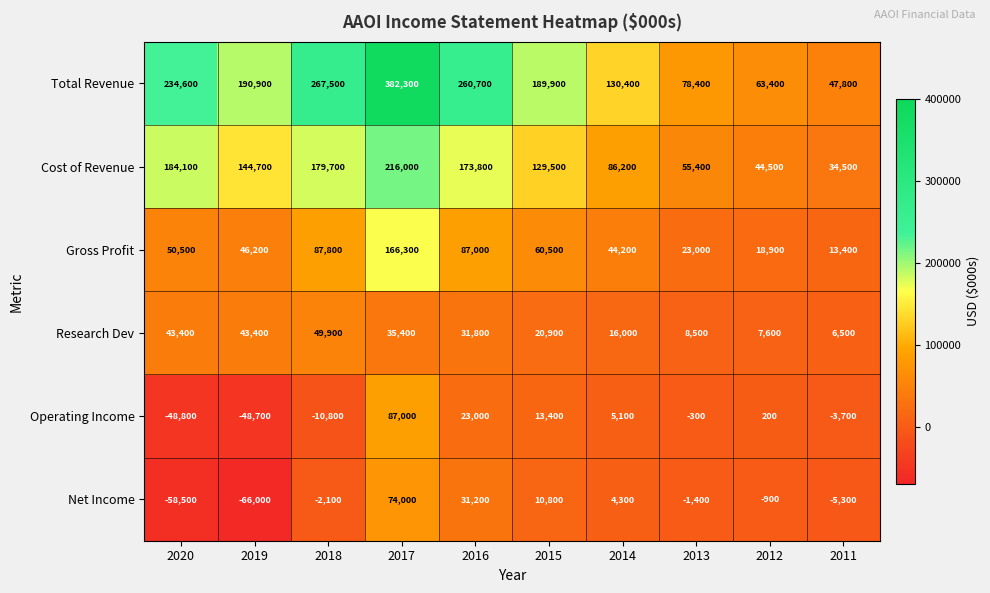

The value of Cost of Revenue at 2014 is 86200. True or false?

True